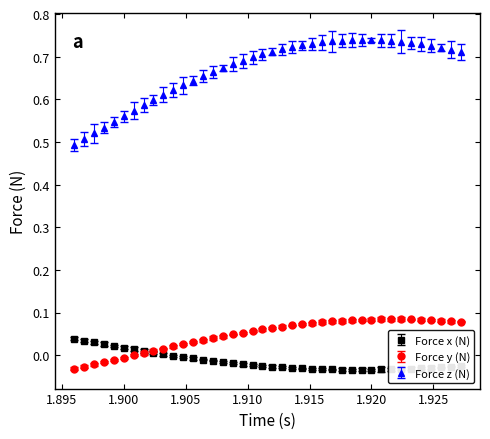

Which series has the widest spread of values?

Force z (N)